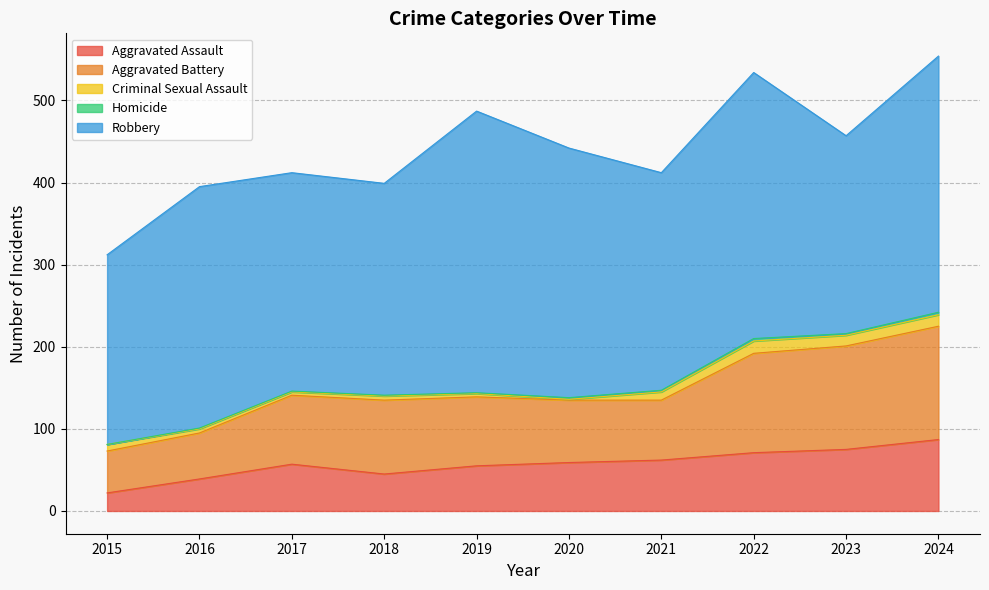

True or false: Robbery and Aggravated Assault cross at least once.

False